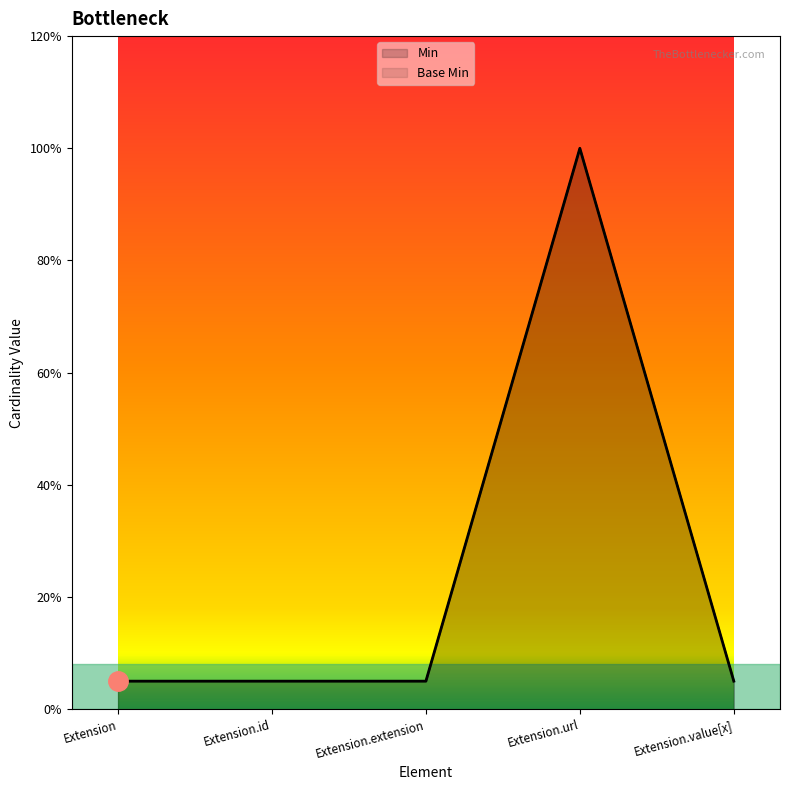

Rank the series by their maximum value, from highest to lowest.

Min, Base Min